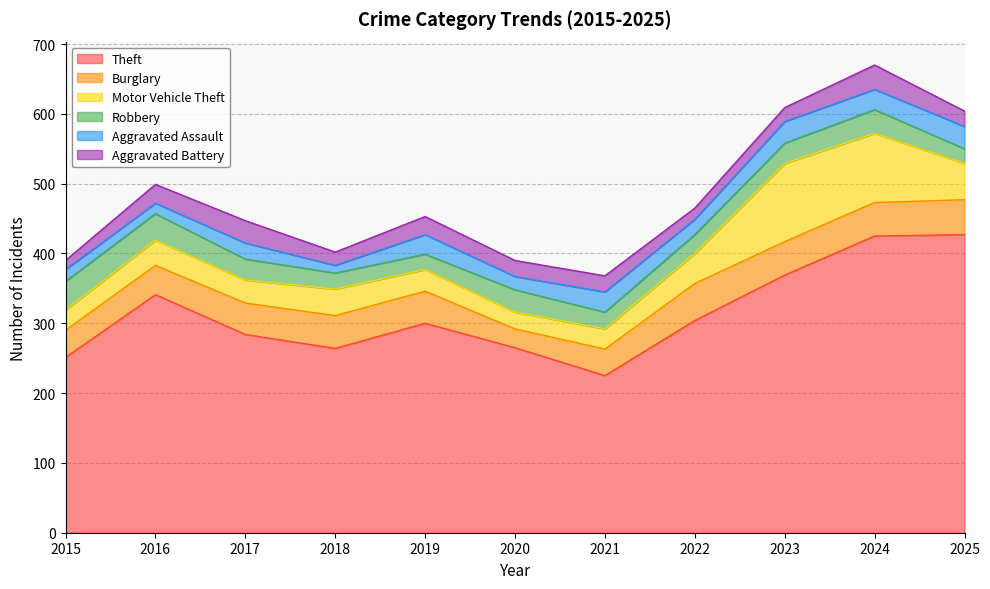

True or false: Aggravated Assault has a value of 47 at 2019.

False